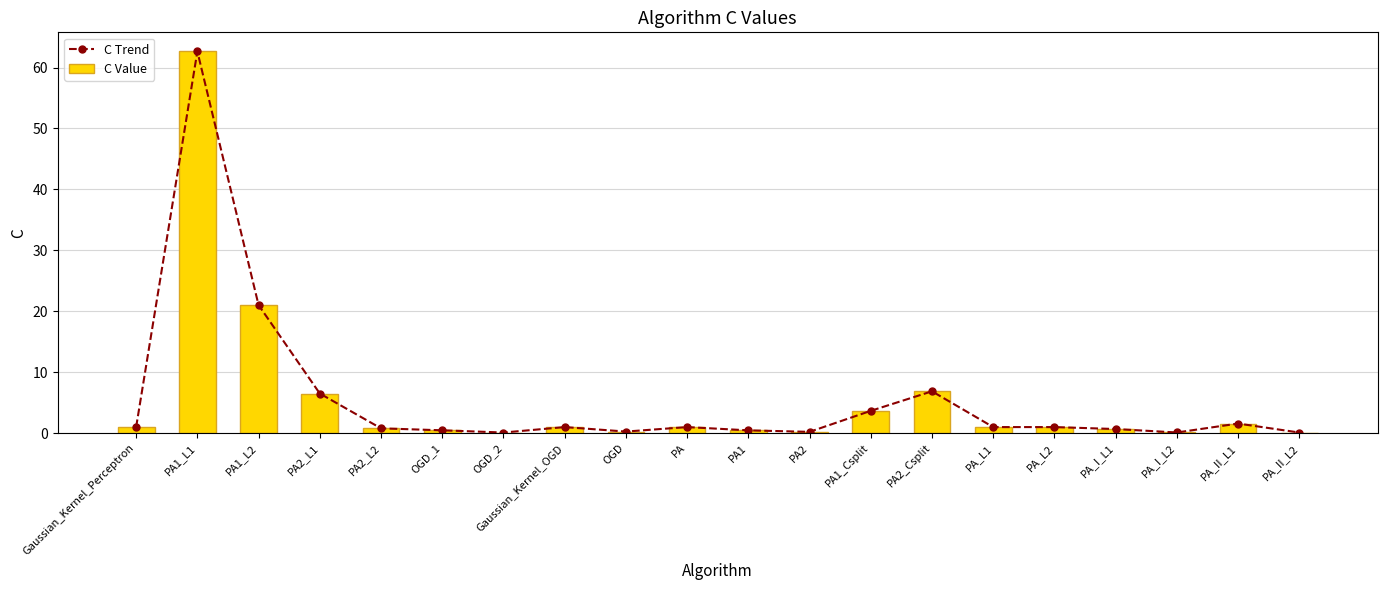

What is the lowest value of the C Value series?

0.1